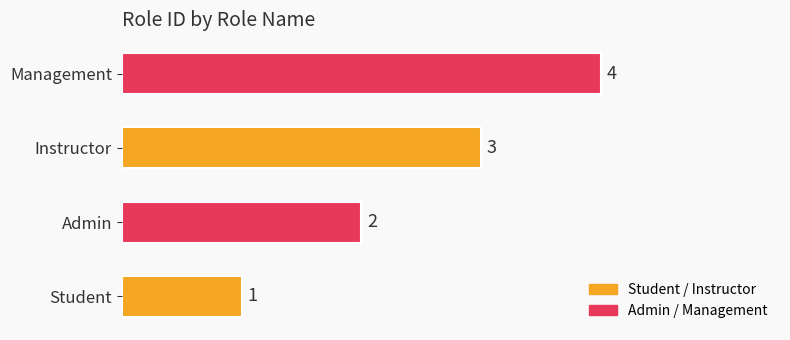

At which label is the value closest to 2?

Admin